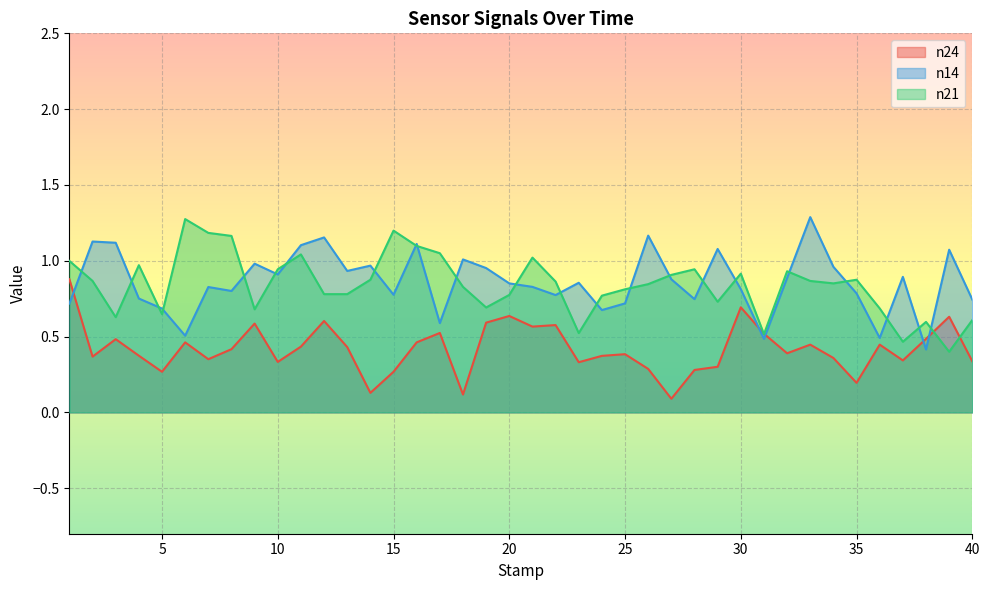

Count the n24 values in the range 0 to 1.

40